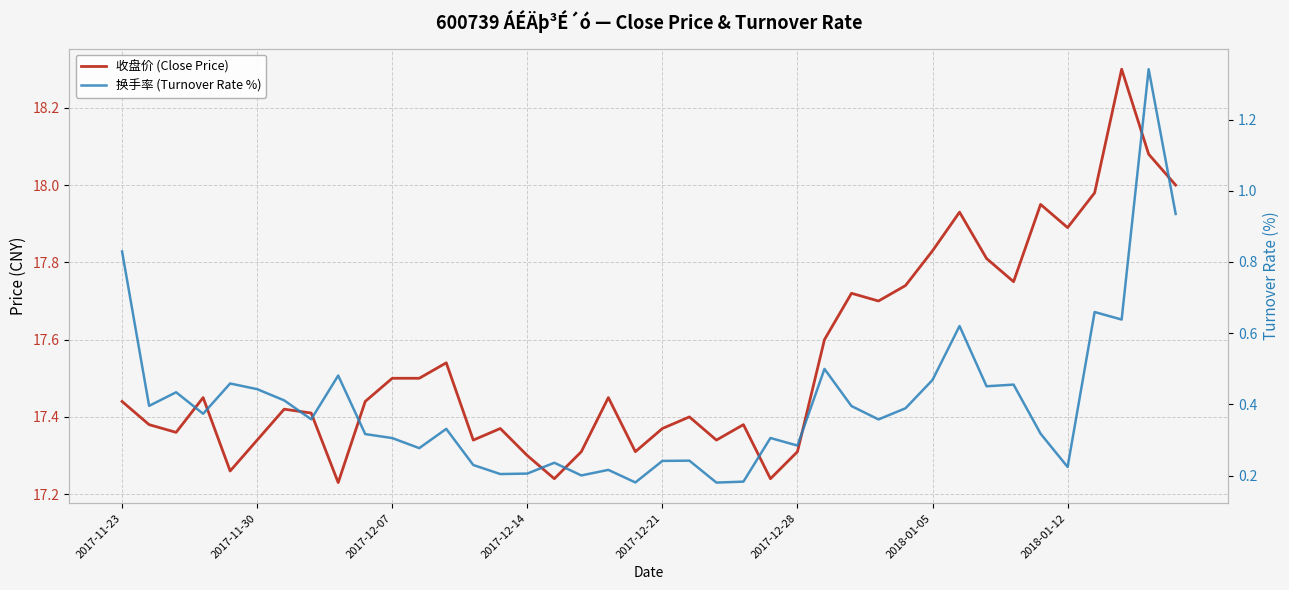

True or false: 收盘价 (Close Price) and 换手率 (Turnover Rate %) cross at least once.

False